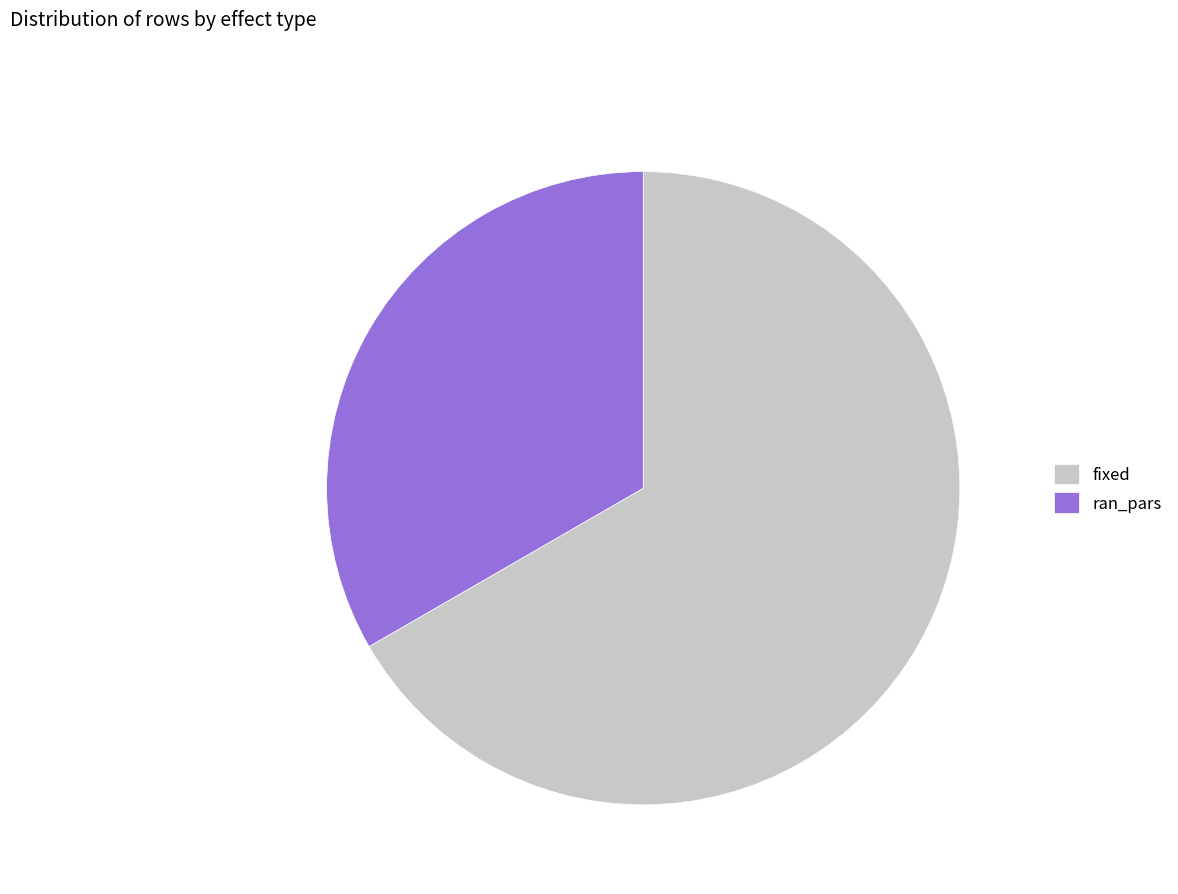

Is it true that fixed is 59% of the pie?

False